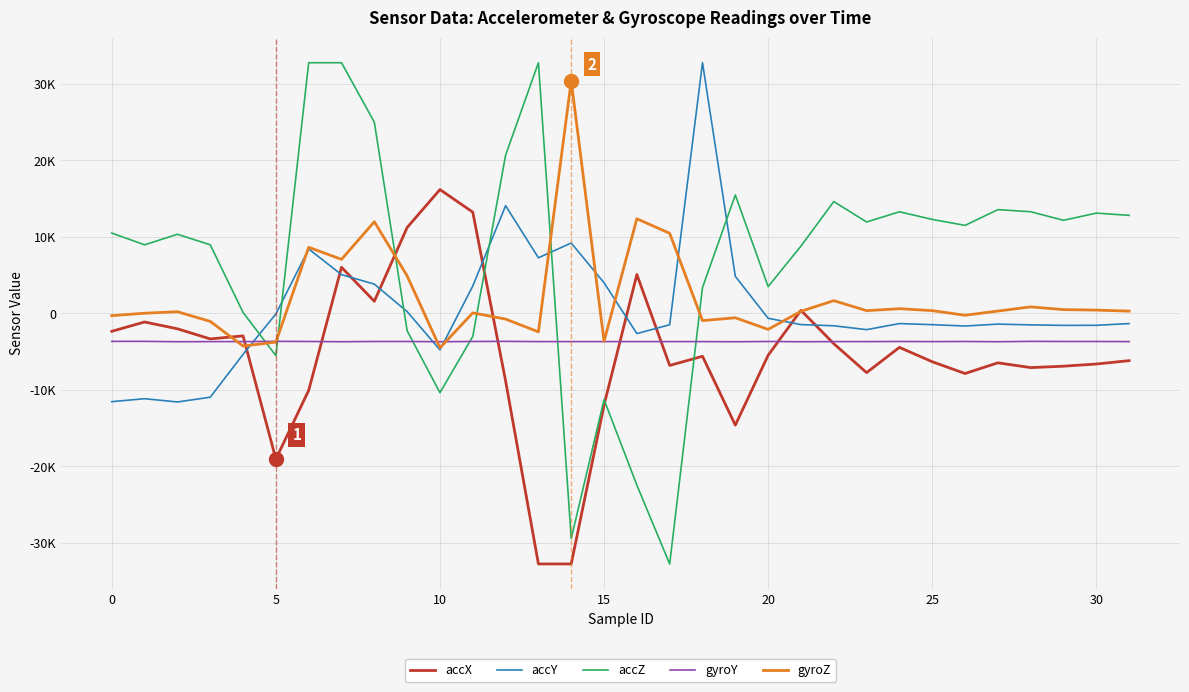

Reading right to left, list all the values displayed in this chart.

accX: -6188	-6628	-6912	-7096	-6472	-7868	-6328	-4452	-7752	-3968	392	-5484	-14616	-5616	-6812	5076	-11992	-32768	-32768	-8836	13228	16184	11224	1576	6020	-10072	-19060	-2948	-3344	-2020	-1132	-2348
accY: -1340	-1564	-1576	-1508	-1408	-1660	-1480	-1340	-2132	-1628	-1472	-648	4836	32767	-1492	-2648	3996	9196	7264	14068	3572	-4780	228	3820	5060	8412	-80	-5364	-10968	-11588	-11164	-11548
accZ: 12808	13104	12164	13284	13560	11500	12280	13276	11944	14612	8792	3496	15472	3372	-32768	-22464	-11280	-29448	32767	20676	-3016	-10372	-2280	24996	32767	32767	-5532	116	8964	10336	8960	10492
gyroY: -3696	-3680	-3680	-3664	-3712	-3680	-3696	-3680	-3696	-3696	-3712	-3680	-3712	-3696	-3696	-3696	-3696	-3696	-3696	-3664	-3680	-3712	-3680	-3680	-3712	-3680	-3664	-3696	-3696	-3712	-3664	-3664
gyroZ: 289	422	487	845	299	-251	354	605	351	1656	271	-2099	-580	-952	10464	12366	-3661	30407	-2423	-752	59	-4510	4896	11977	7059	8635	-3763	-4275	-1055	210	16	-303